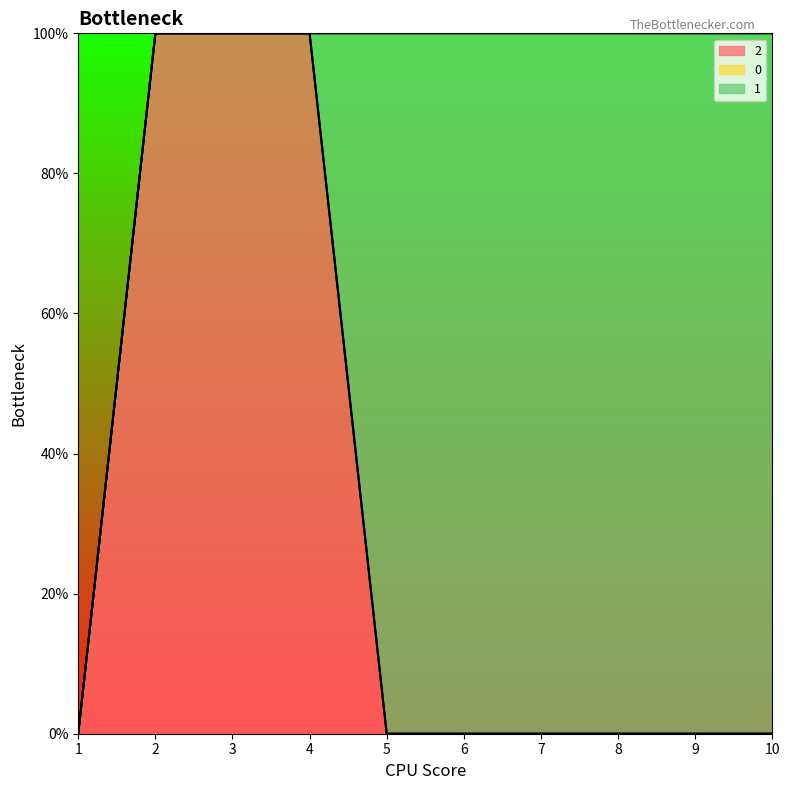

What is the value of the 1 point at the 7th from the left?

1